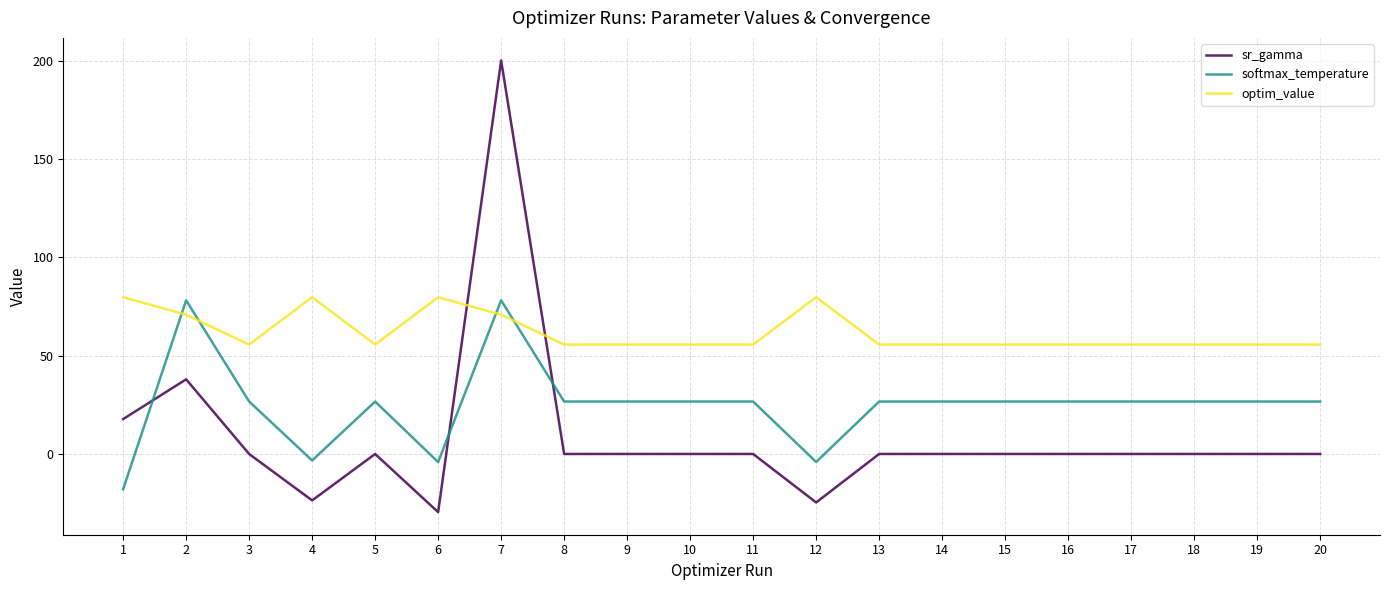

The value of optim_value at 16 is 35.1. True or false?

False